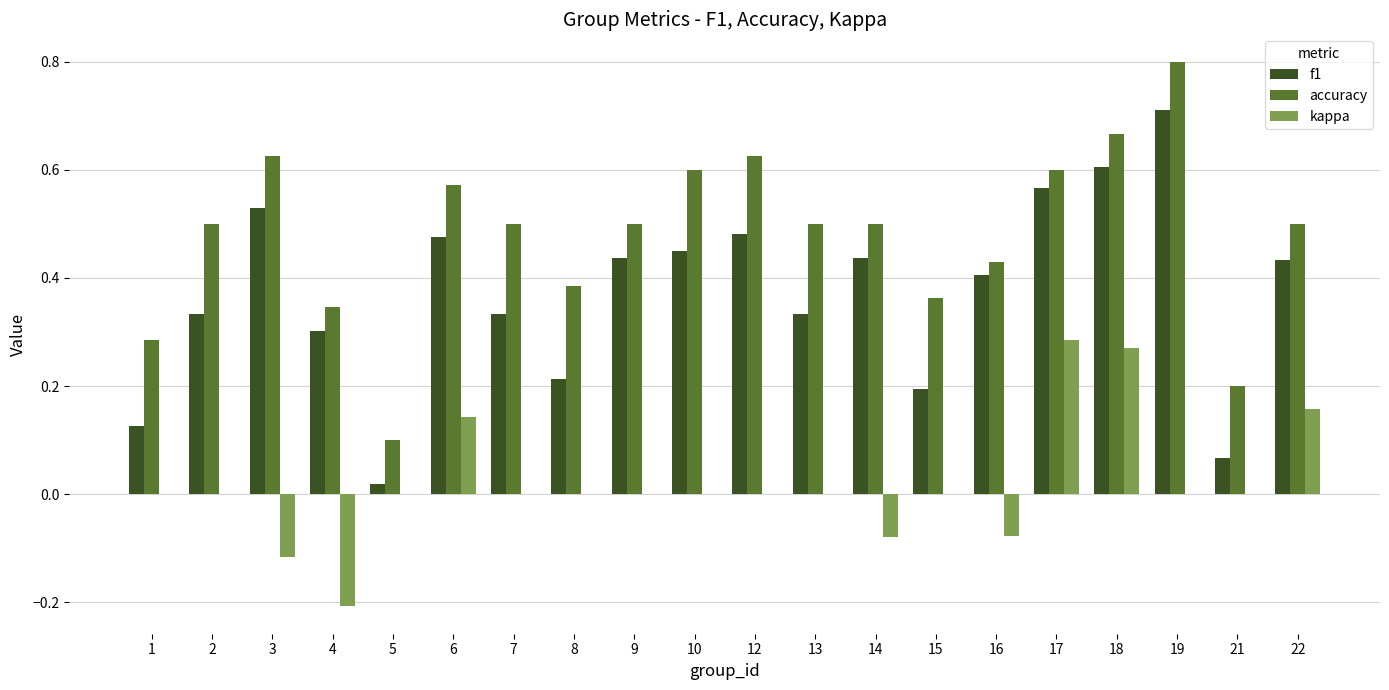

Which series has the largest total across all categories?

accuracy